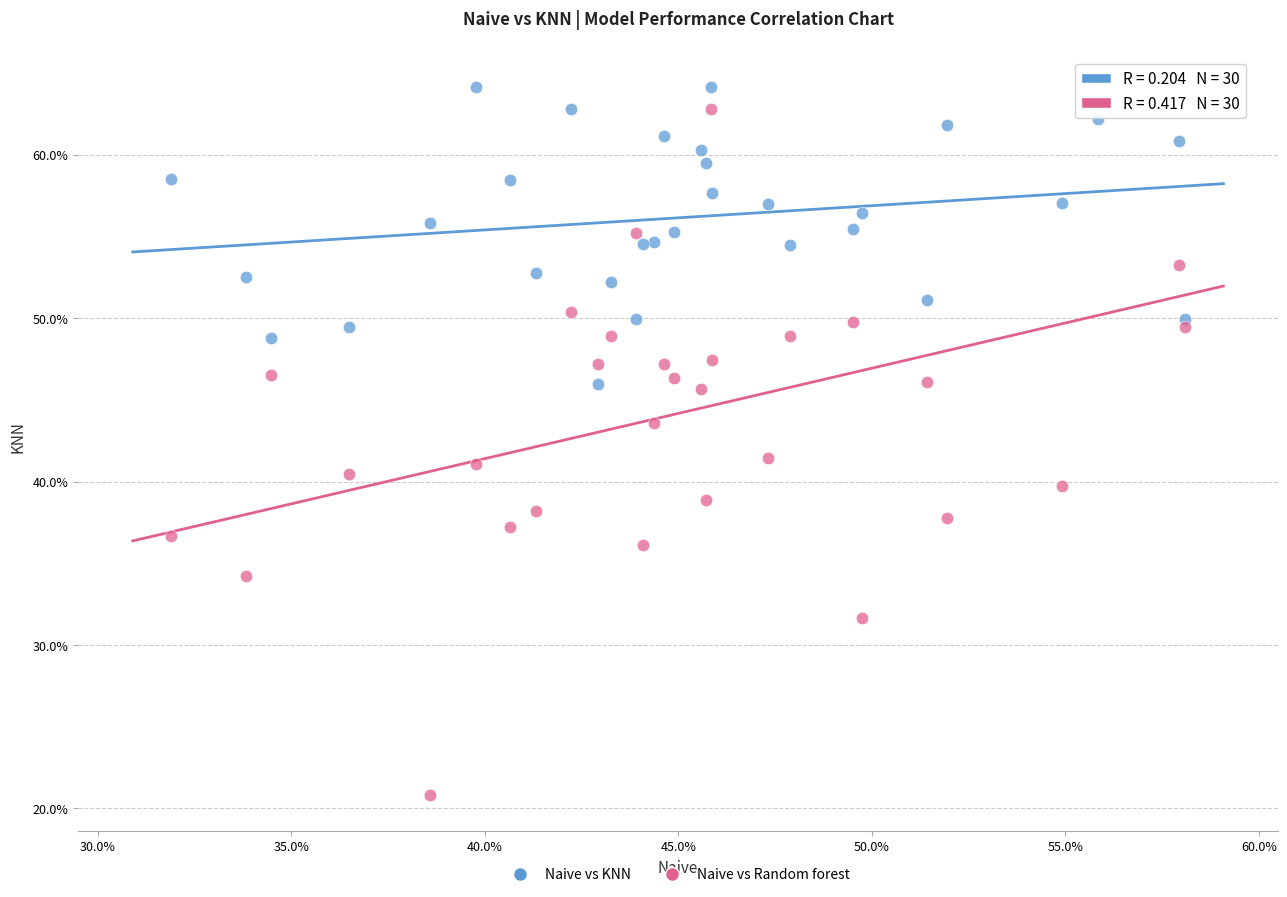

What are all the series names shown in the legend?

Naive vs KNN, Naive vs Random forest